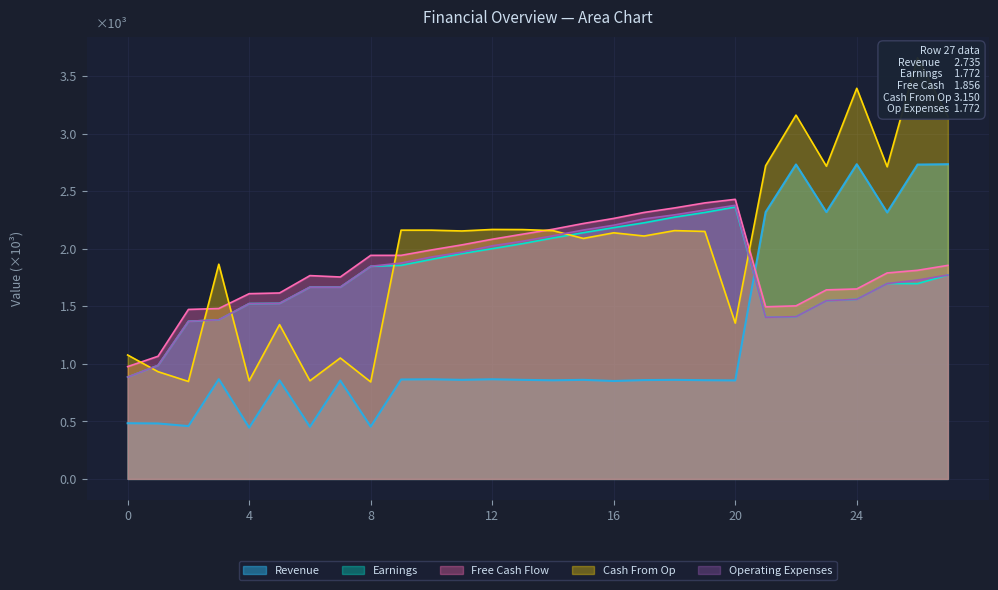

Rank the categories by Cash From Op value from lowest to highest.

8, 2, 4, 6, 1, 7, 0, 5, 20, 3, 15, 17, 16, 19, 11, 14, 18, 9, 10, 13, 12, 25, 23, 21, 27, 22, 24, 26